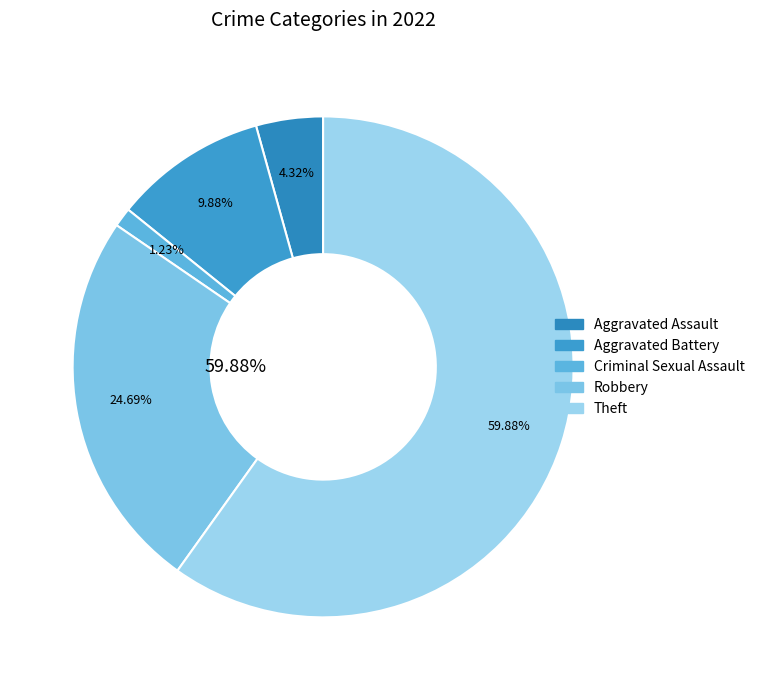

Does Theft account for over 50% of the chart?

Yes